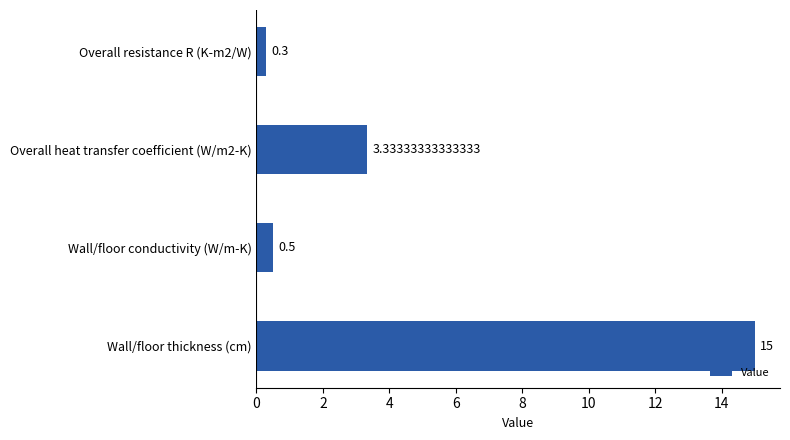

What is the greatest value displayed?

15.0